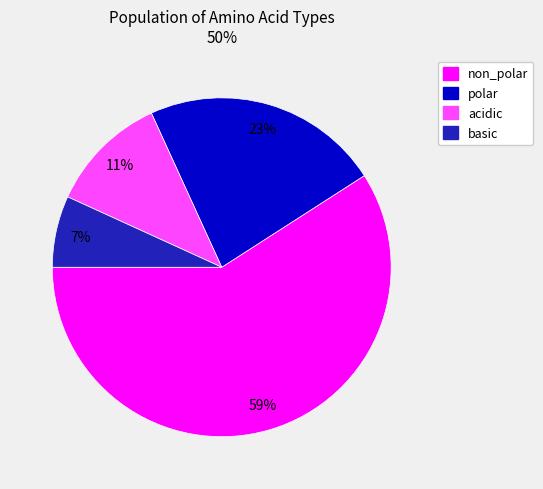

How many segments does this pie chart have?

4